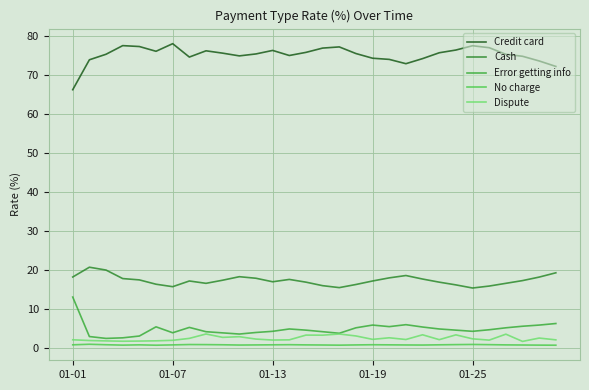

At how many categories does at least one series exceed 60?

30